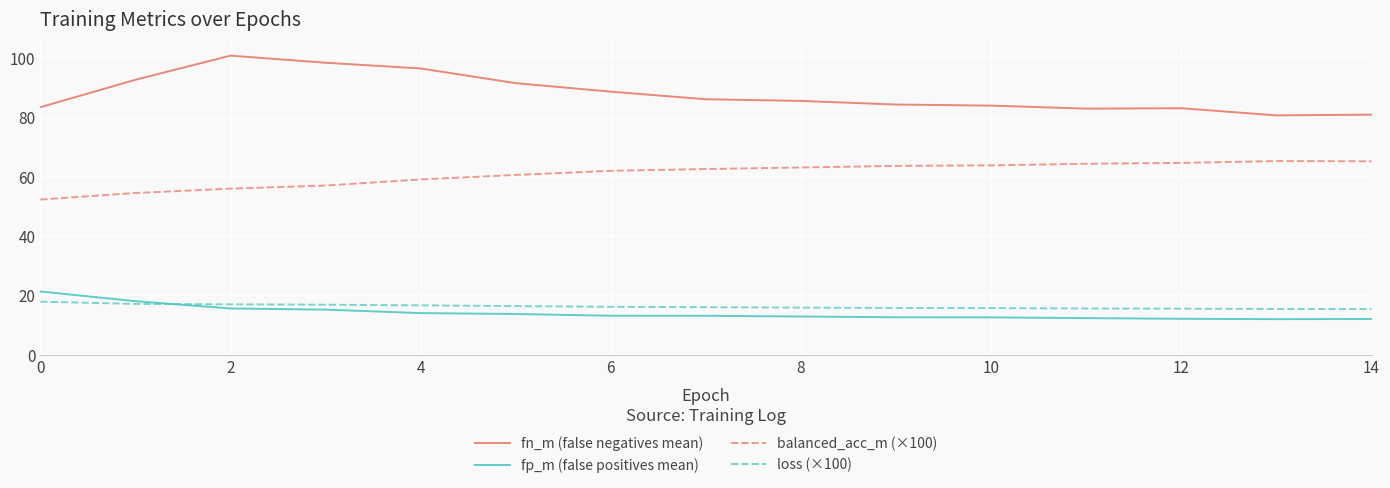

True or false: loss (×100) and balanced_acc_m (×100) intersect in this chart.

False